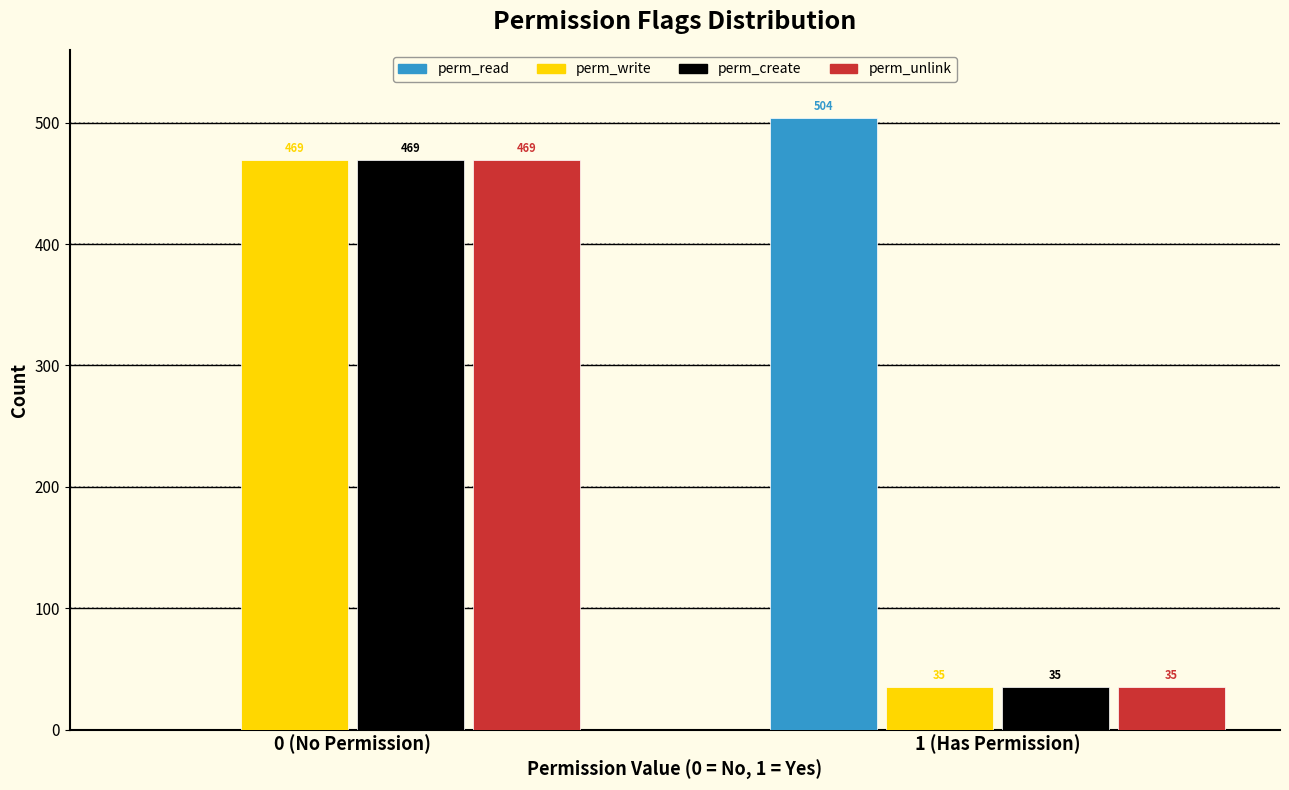

Reading left to right, list all the values displayed in this chart.

perm_read: 0 (No Permission)=0	1 (Has Permission)=504
perm_write: 0 (No Permission)=469	1 (Has Permission)=35
perm_create: 0 (No Permission)=469	1 (Has Permission)=35
perm_unlink: 0 (No Permission)=469	1 (Has Permission)=35